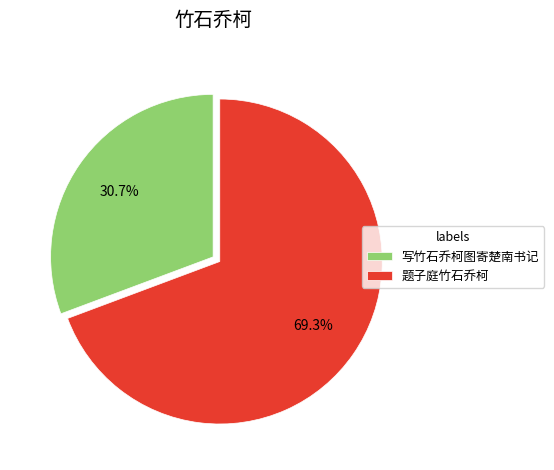

True or false: 写竹石乔柯图寄楚南书记 accounts for 23% of the total.

False